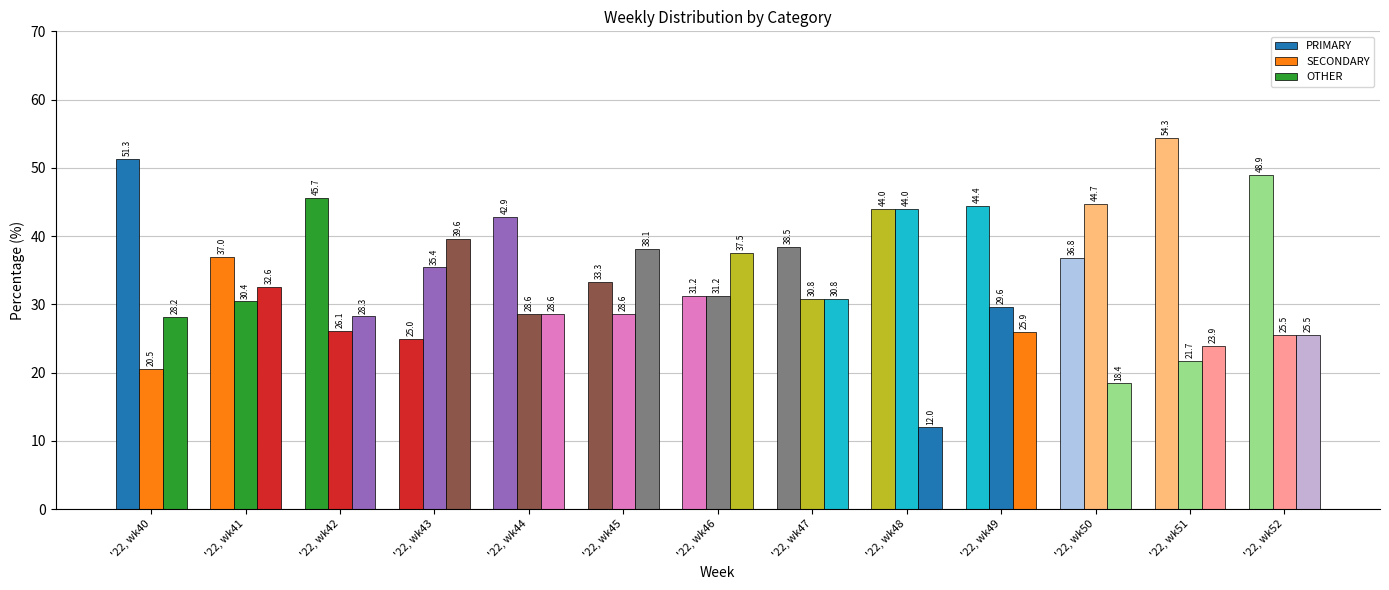

Which series has the largest range (max minus min)?

PRIMARY